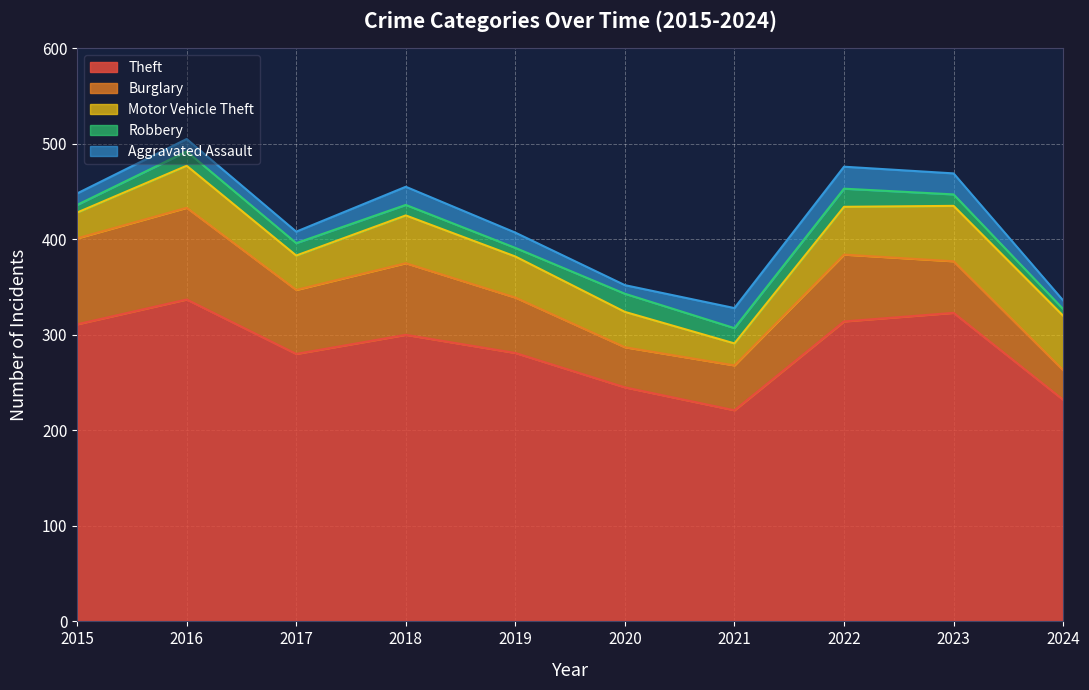

True or false: Robbery has more than 0 points higher than both neighbors.

True